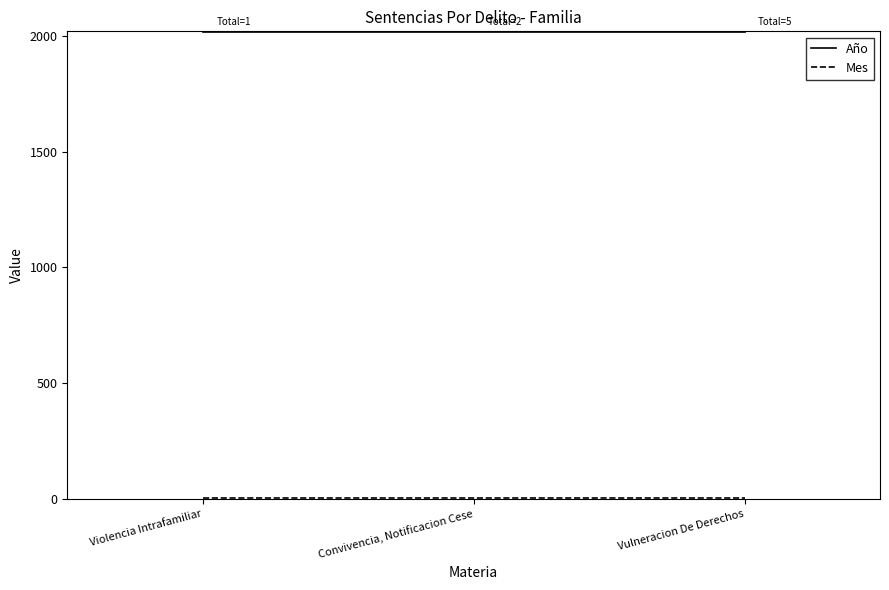

The Año series shows 1057 at Violencia Intrafamiliar. True or false?

False